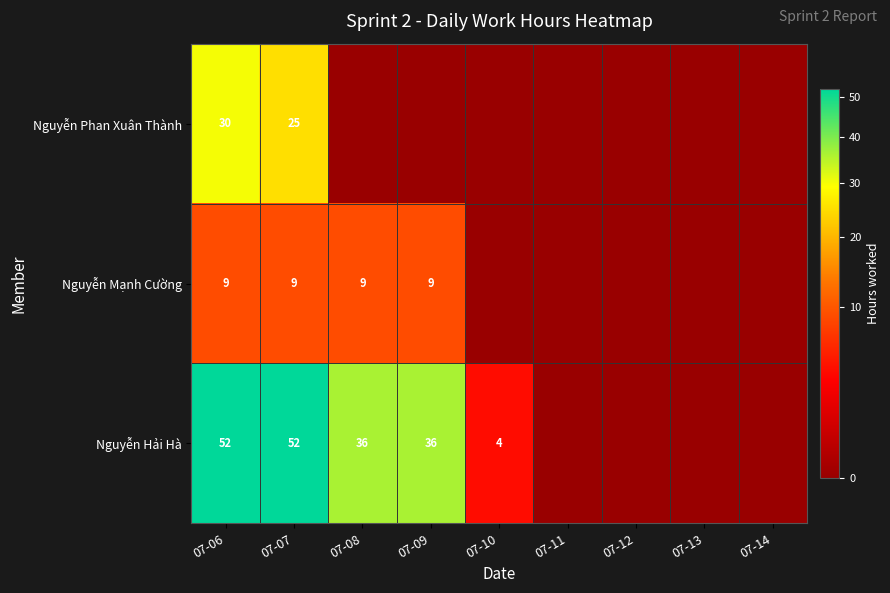

Is it true that Nguyễn Hải Hà equals 4 at 07-10?

True